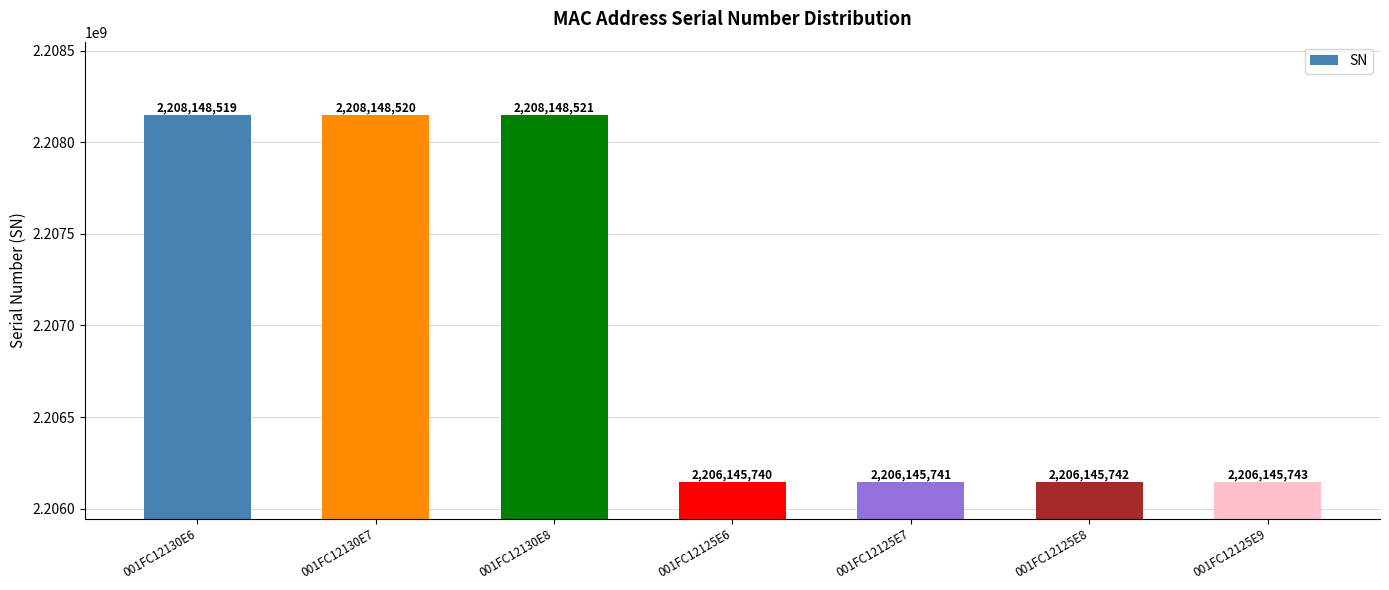

Reading left to right, what are all the values shown in this chart?

2208148519	2208148520	2208148521	2206145740	2206145741	2206145742	2206145743